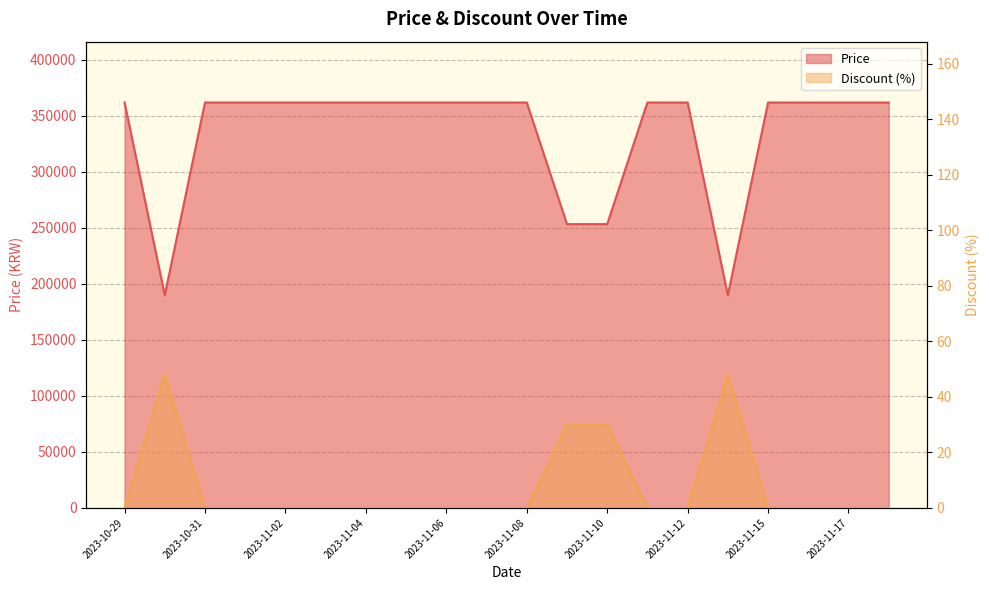

Reading right to left, what are all the values shown in this chart?

Price: 362000	362000	362000	362000	189900	362000	362000	253400	253400	362000	362000	362000	362000	362000	362000	362000	362000	362000	189900	362000
Discount: 0	0	0	0	48	0	0	30	30	0	0	0	0	0	0	0	0	0	48	0